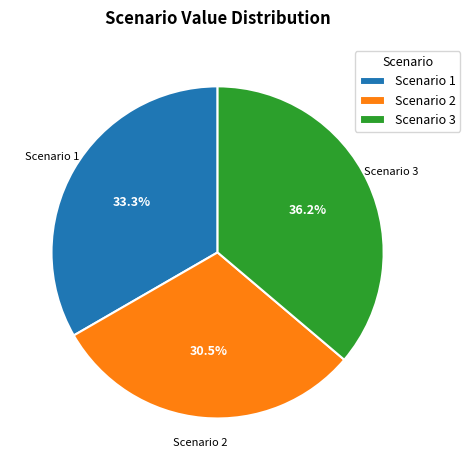

Is there a majority slice in this chart?

No